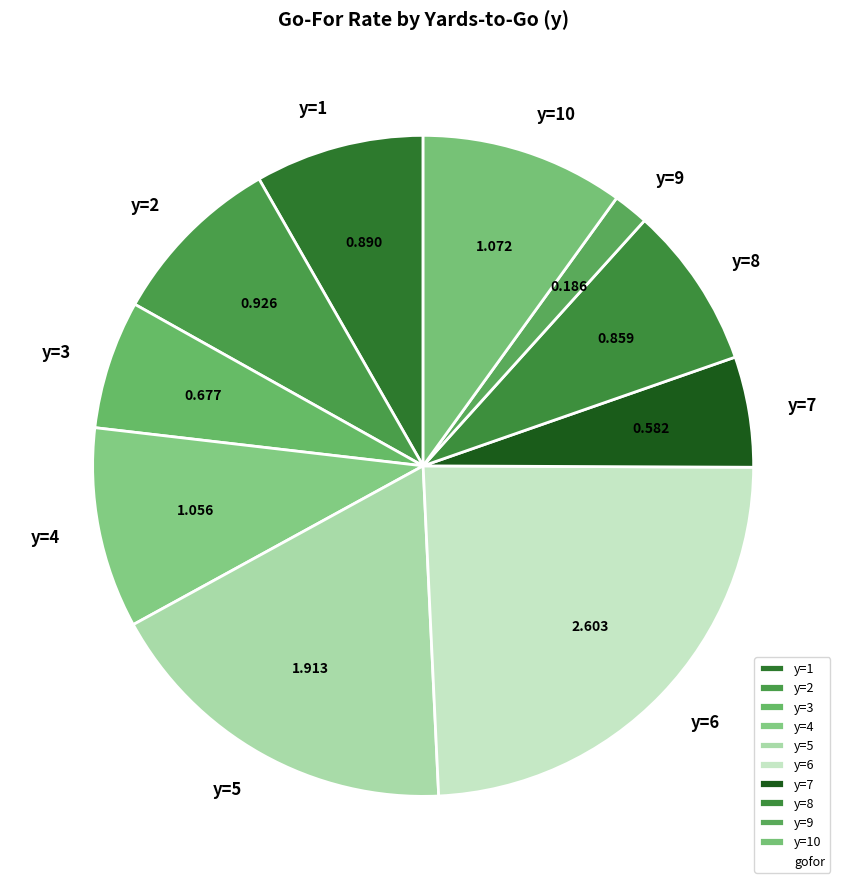

How many segments does this pie chart have?

10